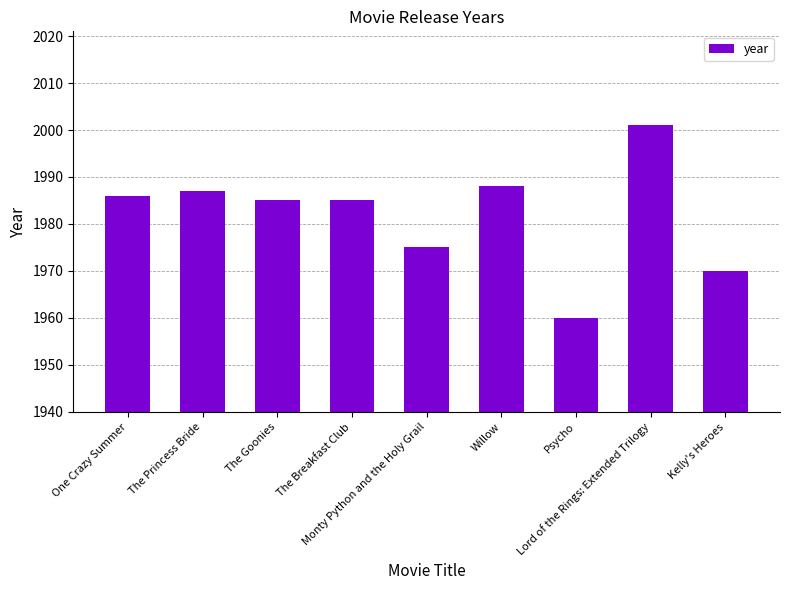

What is the average value?

1982